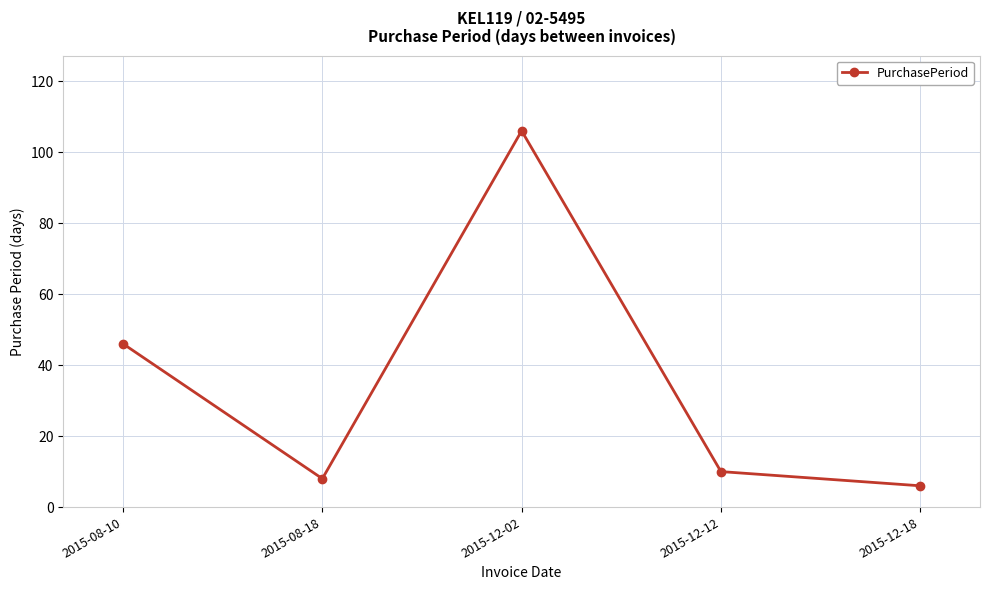

What is the minimum value shown in the chart?

6